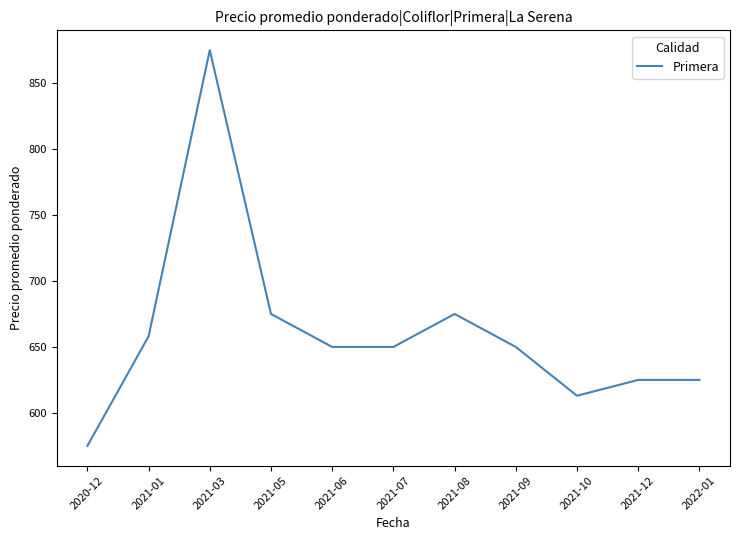

Reading right to left, transcribe all the data shown in this chart.

2022-01=625	2021-12=625	2021-10=613	2021-09=650	2021-08=675	2021-07=650	2021-06=650	2021-05=675	2021-03=875	2021-01=658	2020-12=575